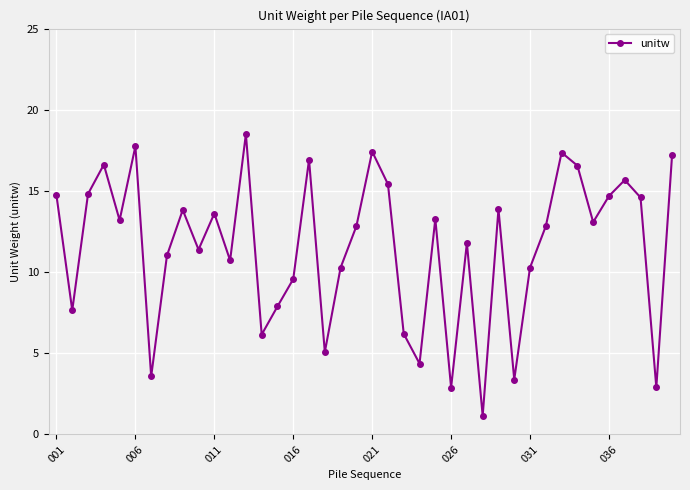

What is the minimum value shown in the chart?

1.1